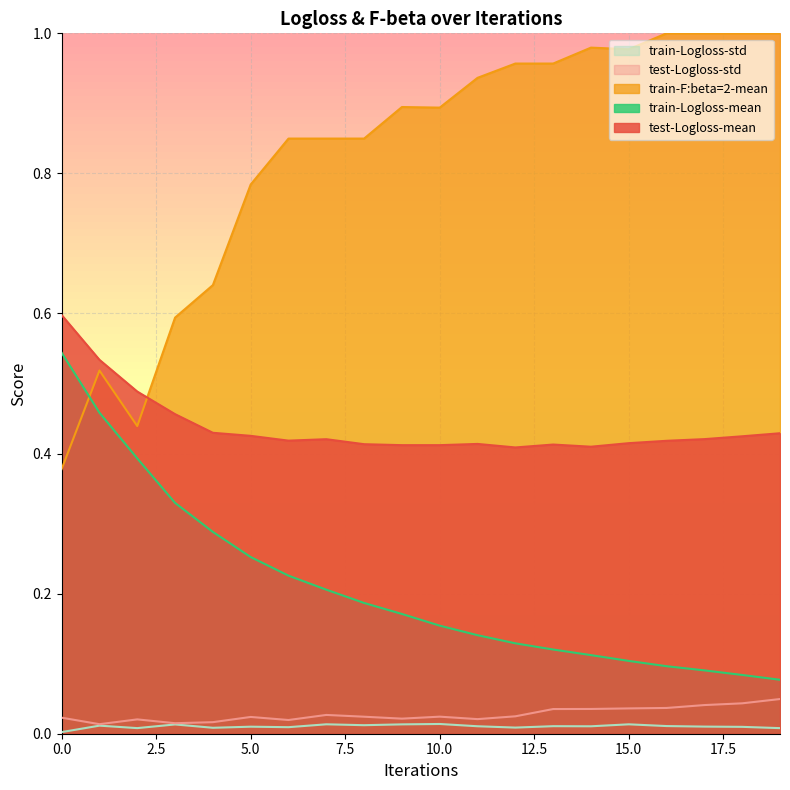

What is the average value of the train-F:beta=2-mean series?

0.8